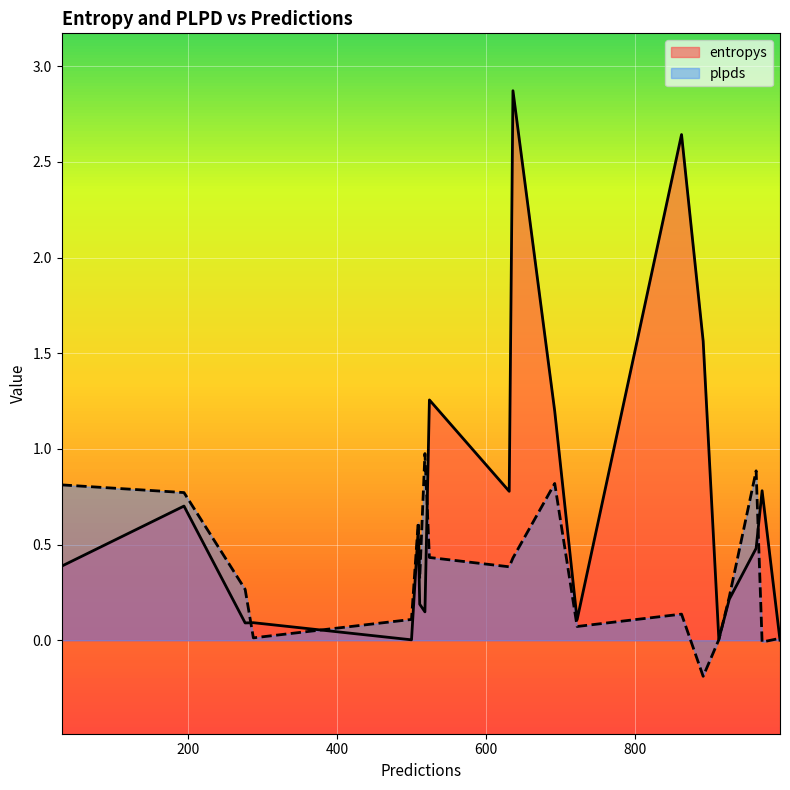

How many lines are shown in the chart?

2